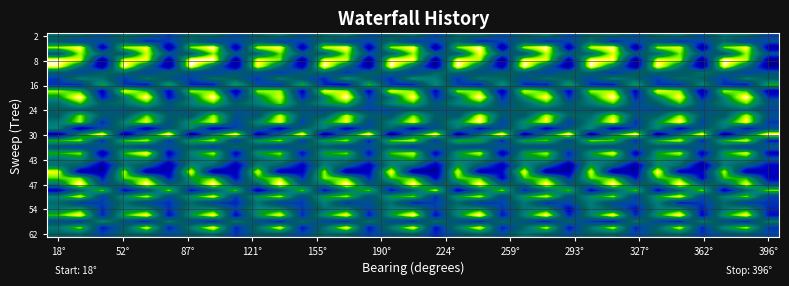

How many categories are shown in the chart?

33